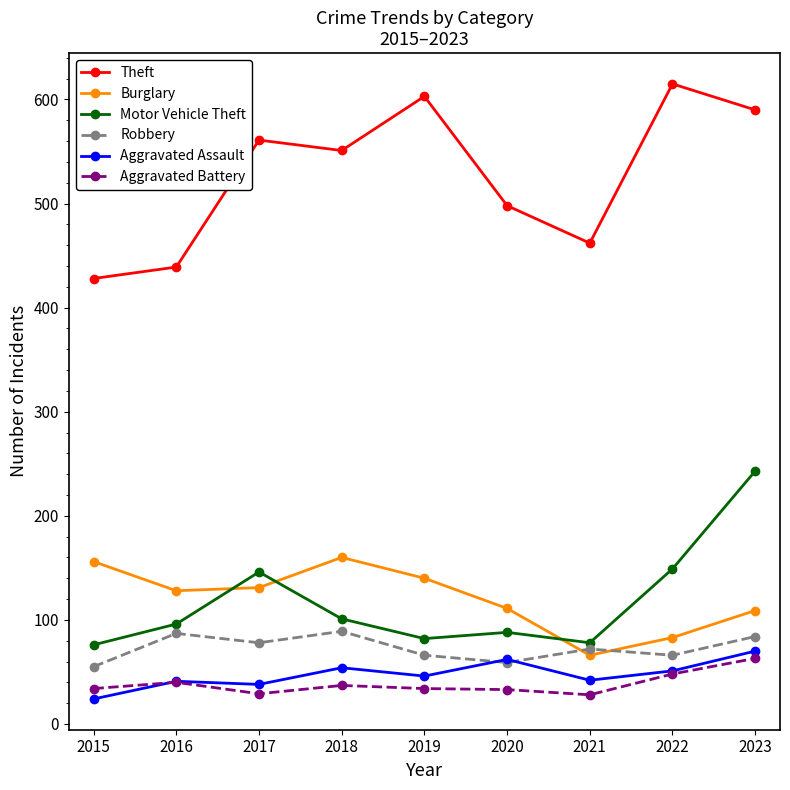

At which category does Theft reach its first local peak?

2017